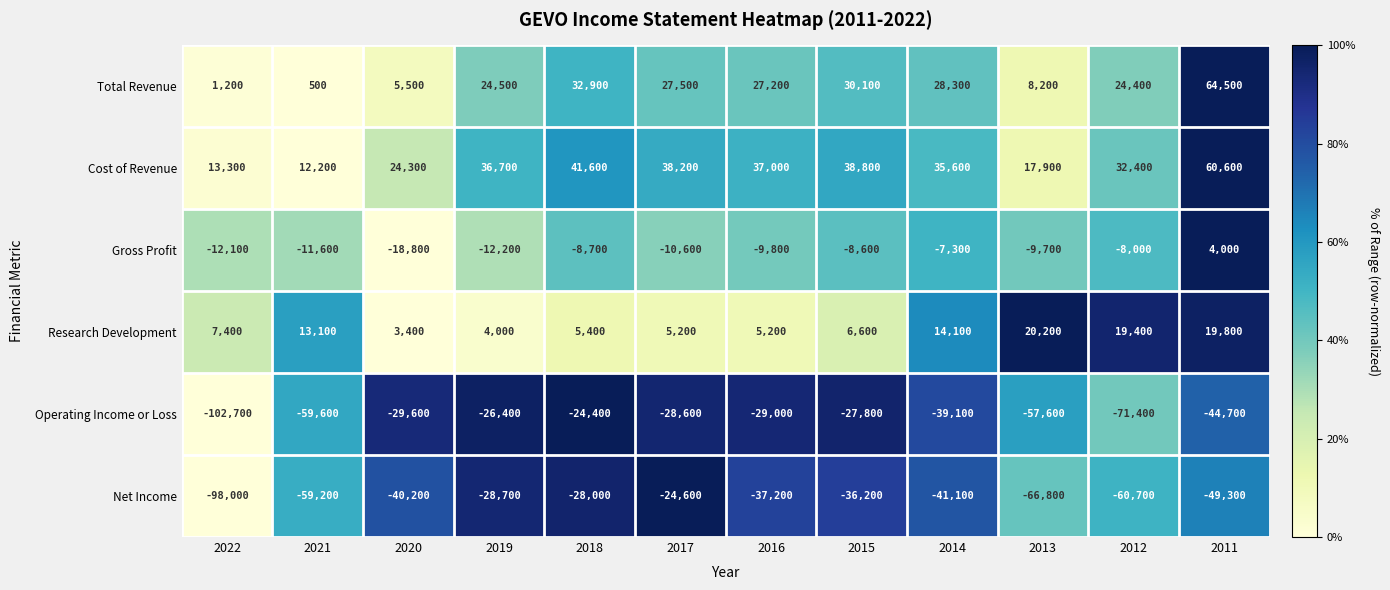

What is the difference between the Cost of Revenue values at 2014 and 2016?

1400